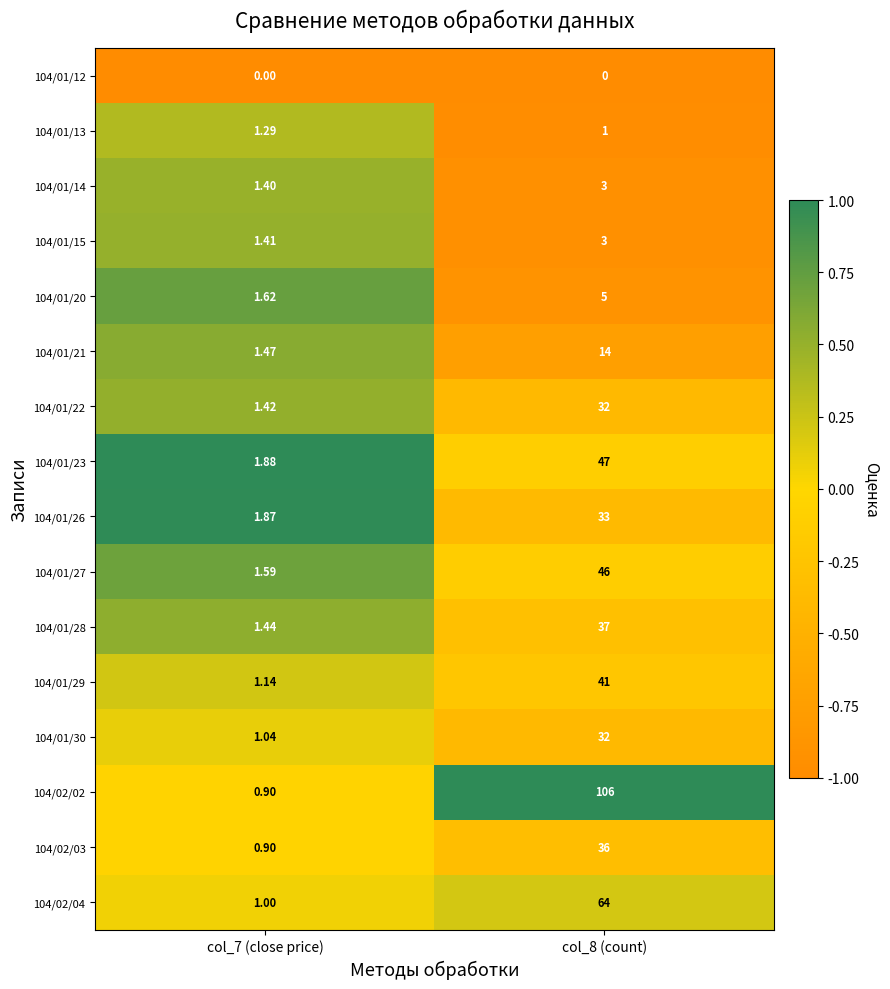

What is the spread (max minus min) of values at col_8 (count)?

106.0